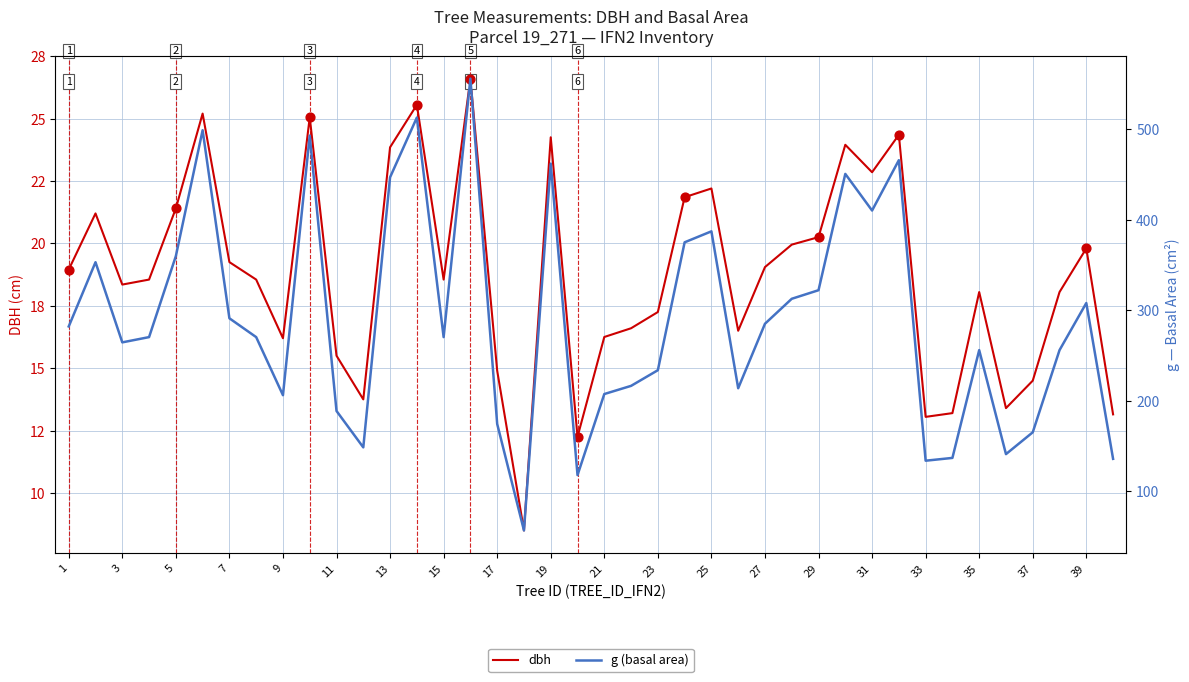

Which series contains the highest Y value?

g (basal area)